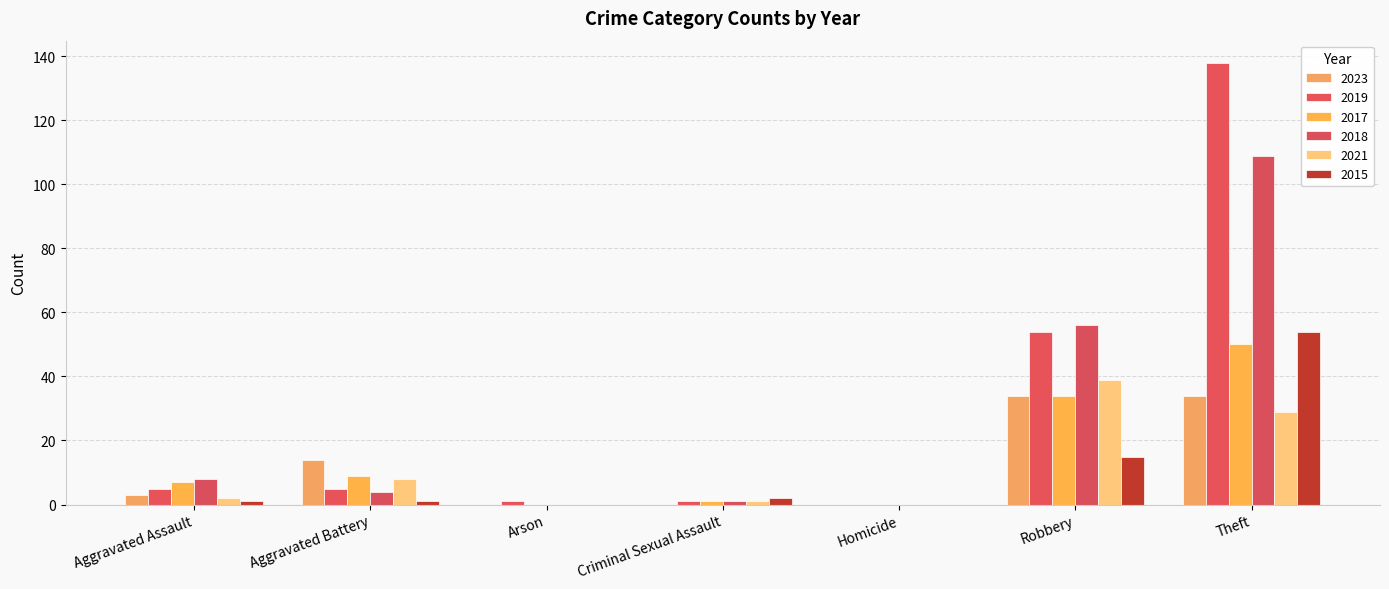

Between Aggravated Assault and Robbery, which series saw the biggest shift?

2019